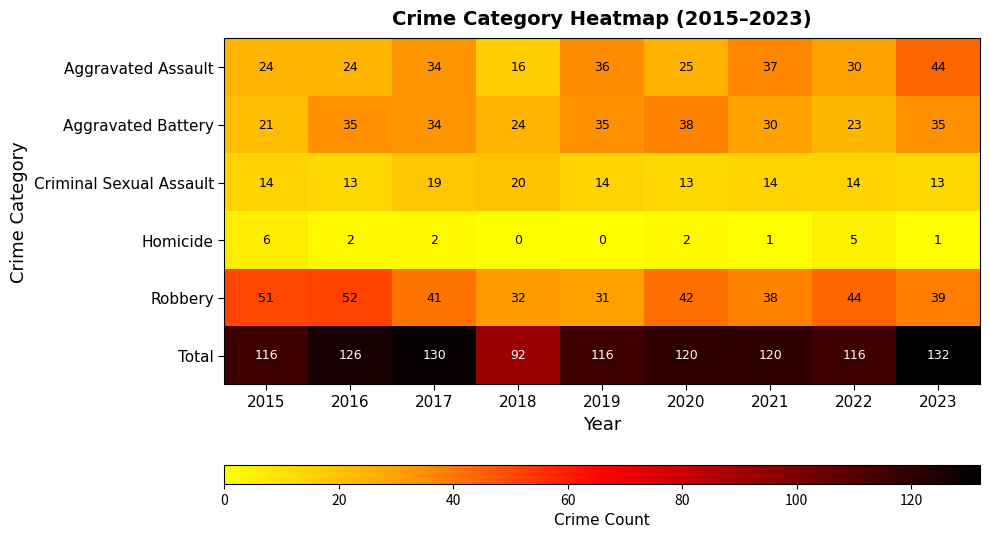

At which category is the sum across all series the highest?

2023